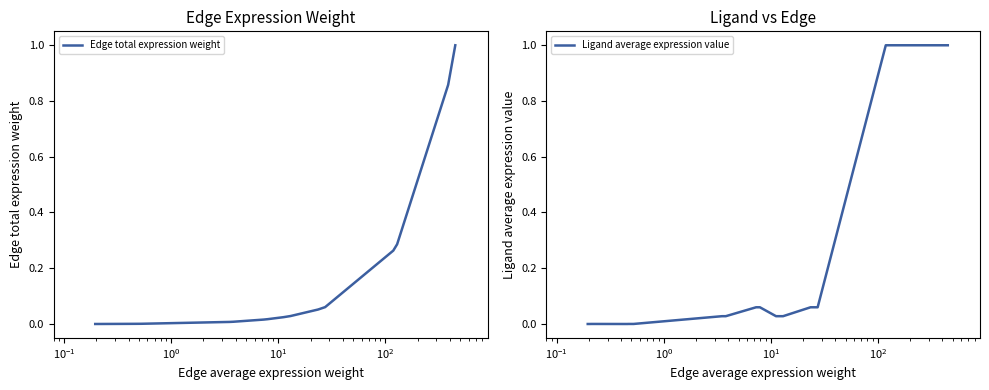

What is the label of the 6th point from the left?

$\mathdefault{10^{2}}$